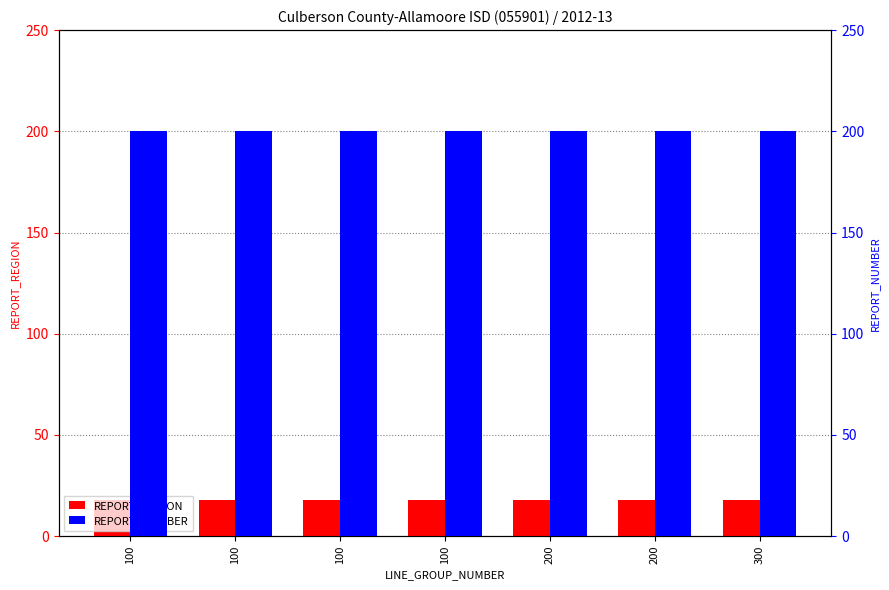

Which series has the largest total across all categories?

REPORT_NUMBER